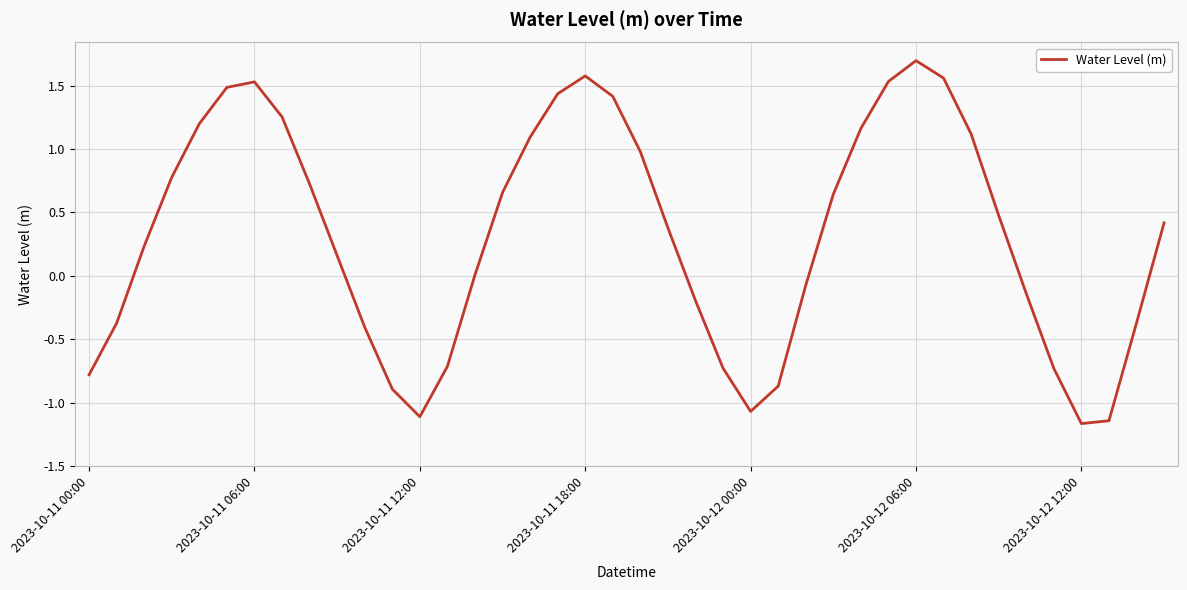

What is the greatest value displayed?

1.7